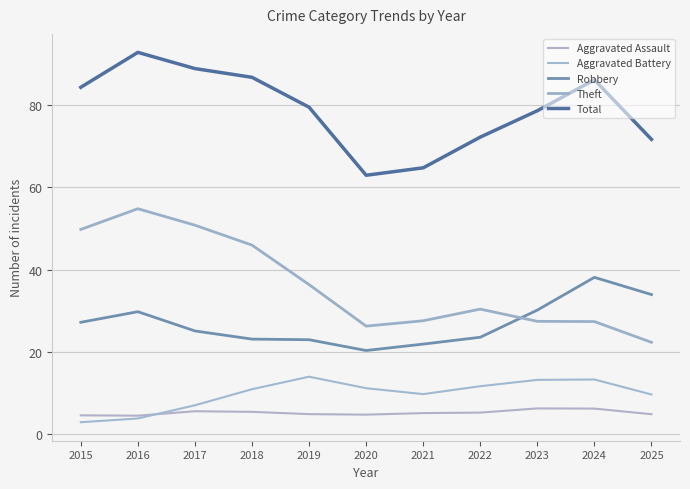

What is the average value of the Aggravated Assault series?

5.2